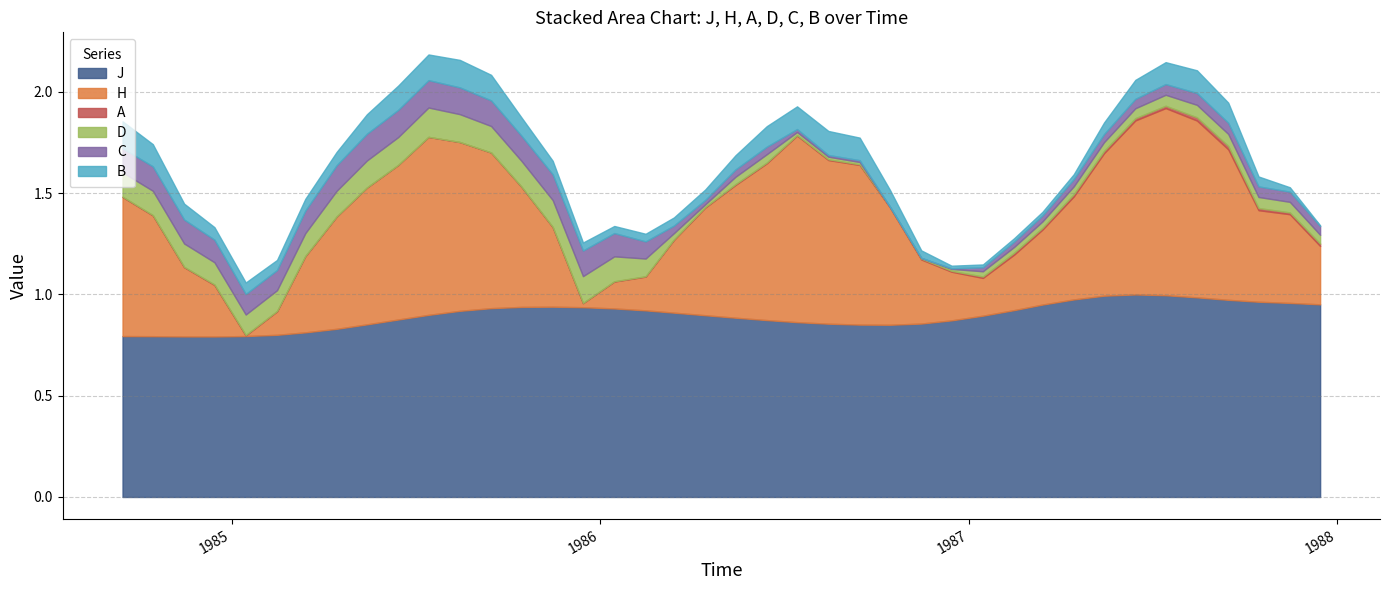

Which category has the lowest value in the J series?

1984-12-15